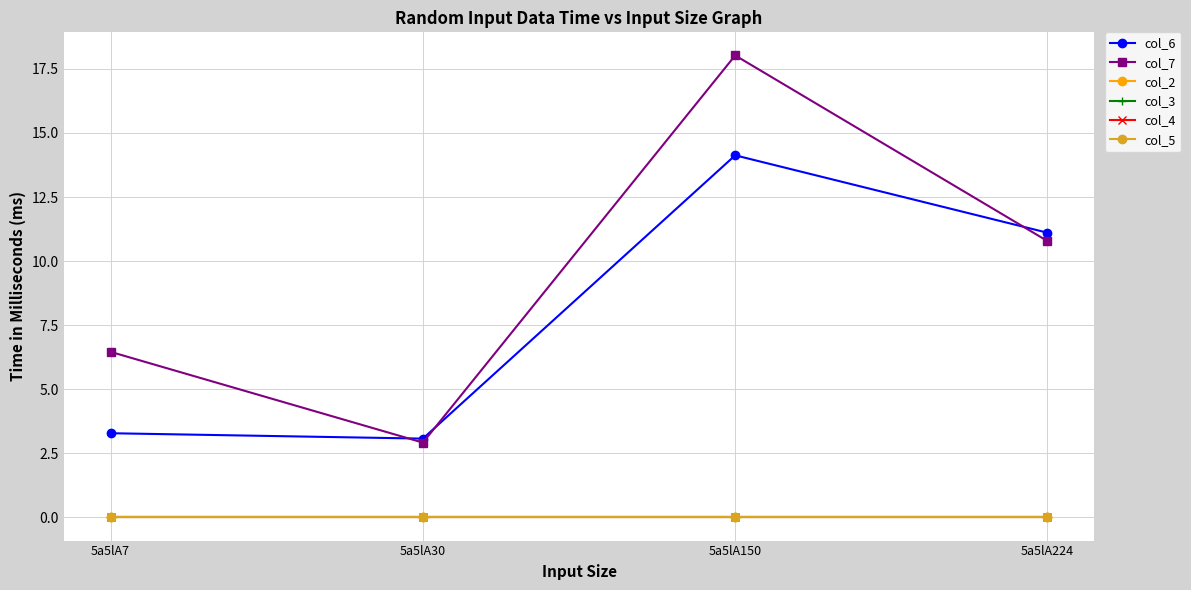

Which series has the largest range (max minus min)?

col_7